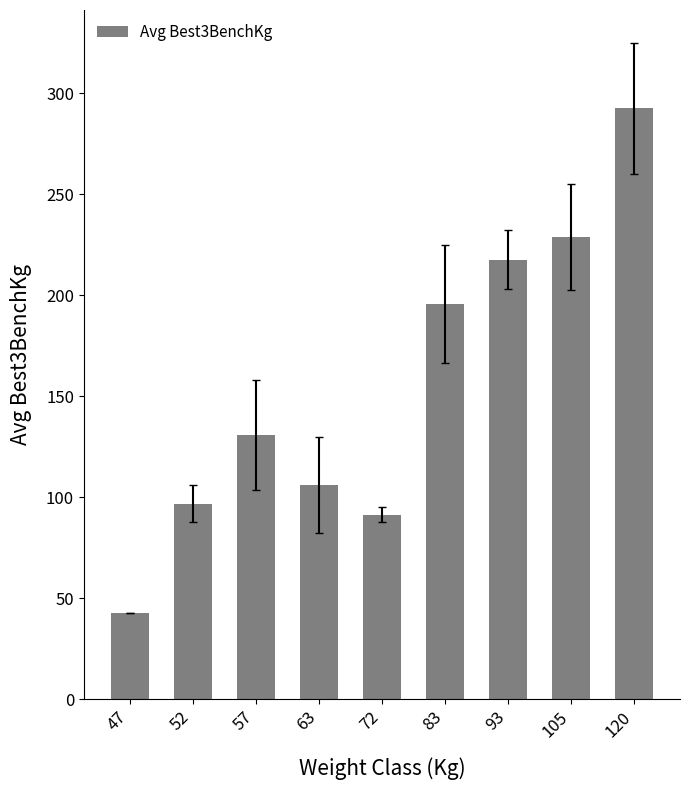

What is the value of the 1st bar from the left?

42.5